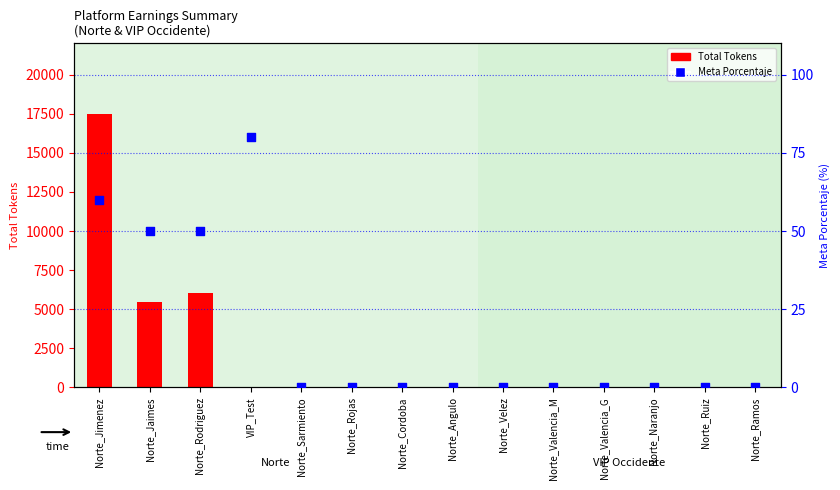

At how many categories does at least one series exceed 3892?

3